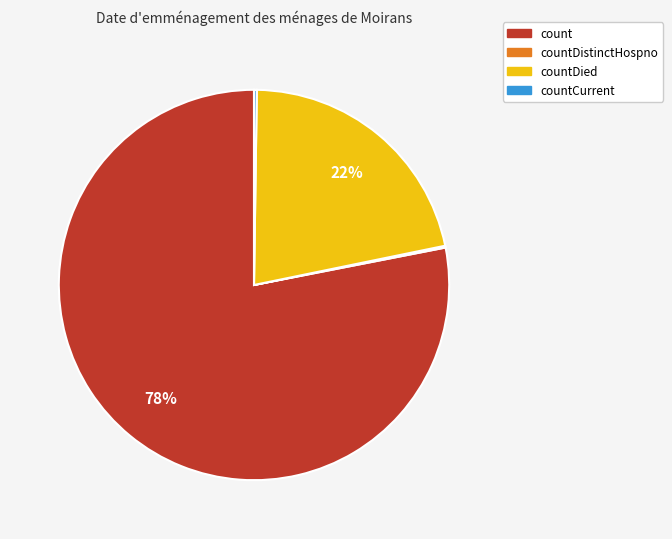

Which slice is the largest?

count